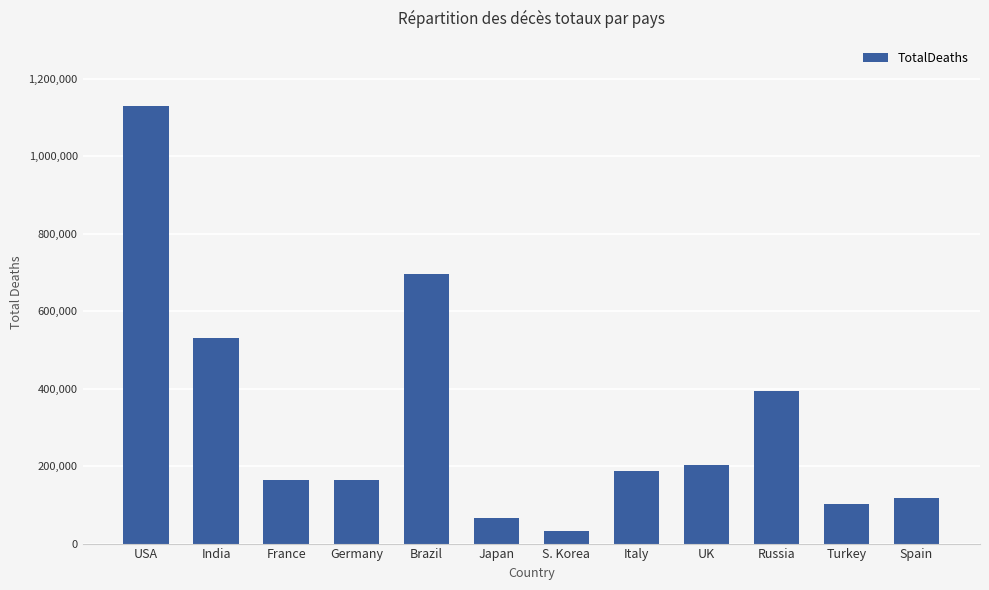

The value at Turkey is 59905. True or false?

False